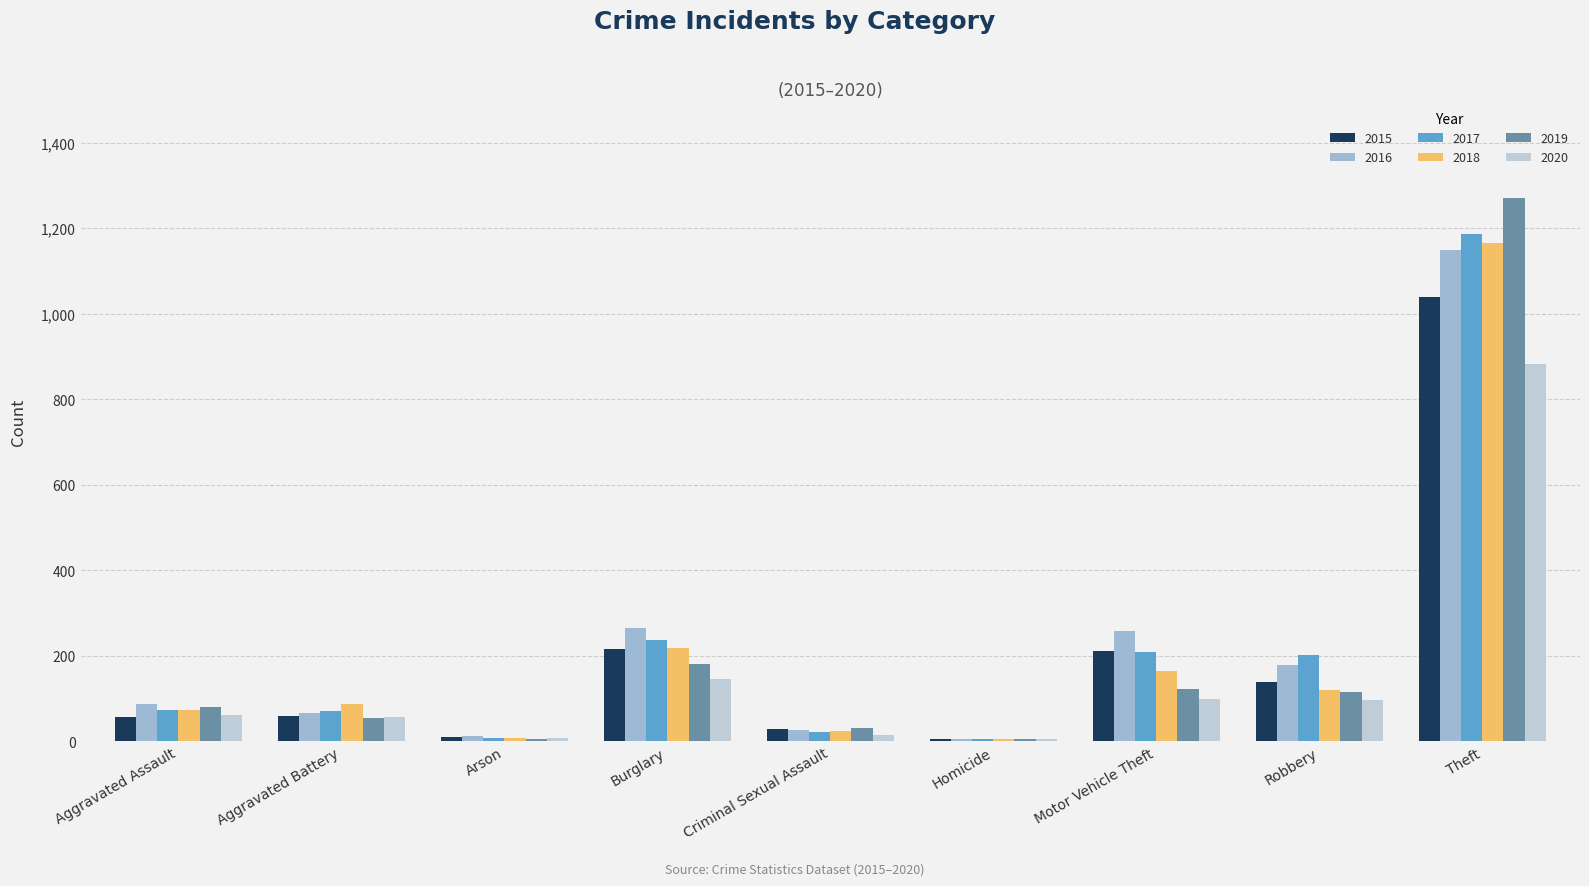

What is the value of the 2015 bar at the 6th from the left?

5